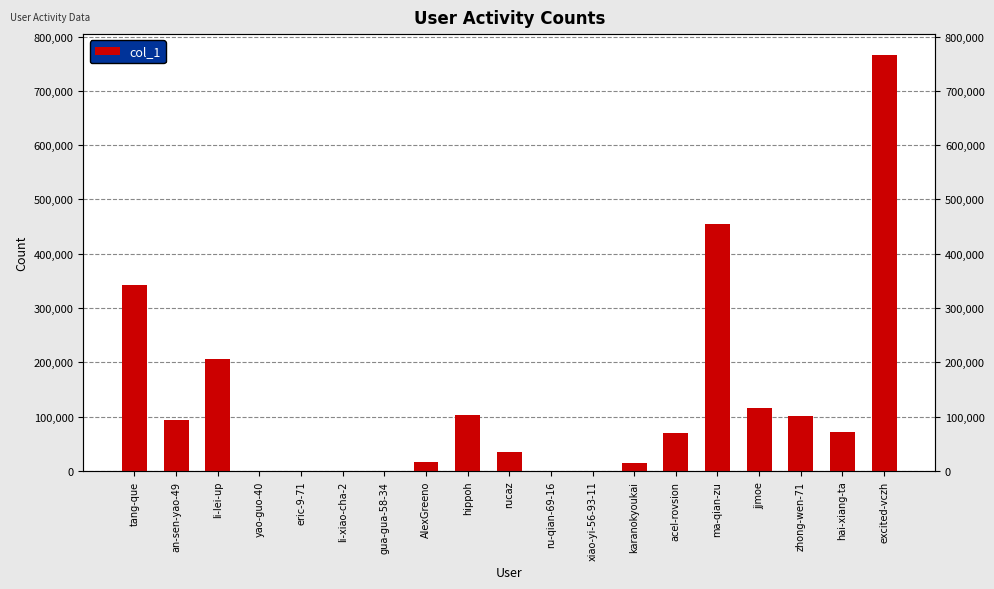

Rank the categories by value from lowest to highest.

gua-gua-58-34, eric-9-71, xiao-yi-56-93-11, ru-qian-69-16, yao-guo-40, li-xiao-cha-2, karanokyoukai, AlexGreeno, rucaz, acel-rovsion, hai-xiang-ta, an-sen-yao-49, zhong-wen-71, hippoh, jjmoe, li-lei-up, tang-que, ma-qian-zu, excited-vczh